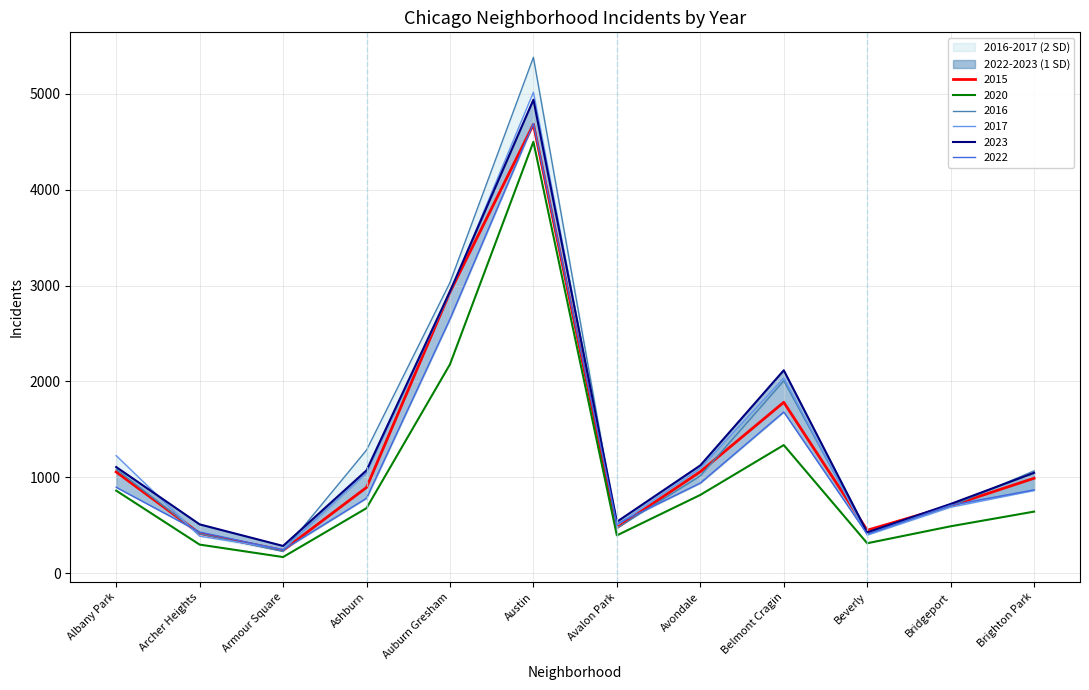

What is the sum of all 2023 values?

16818